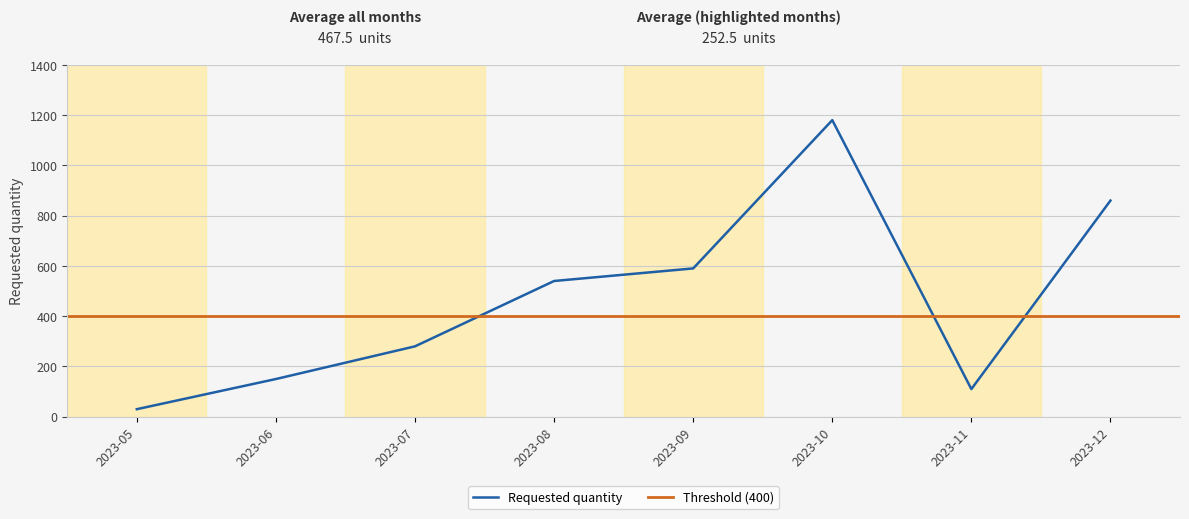

True or false: the data shows 887 at 2023-09.

False